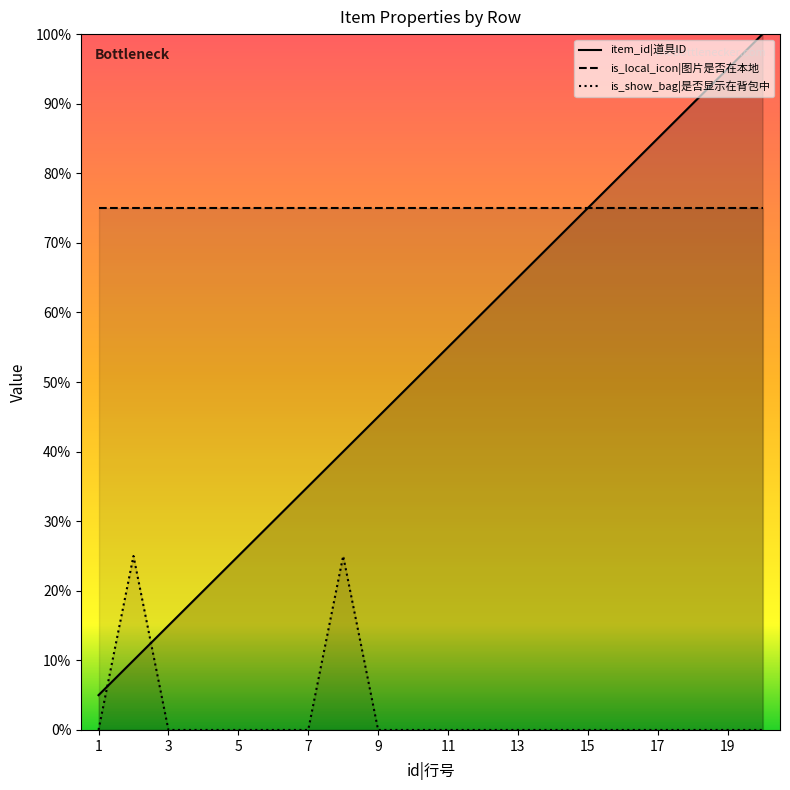

Which category has the highest value across all series?

20